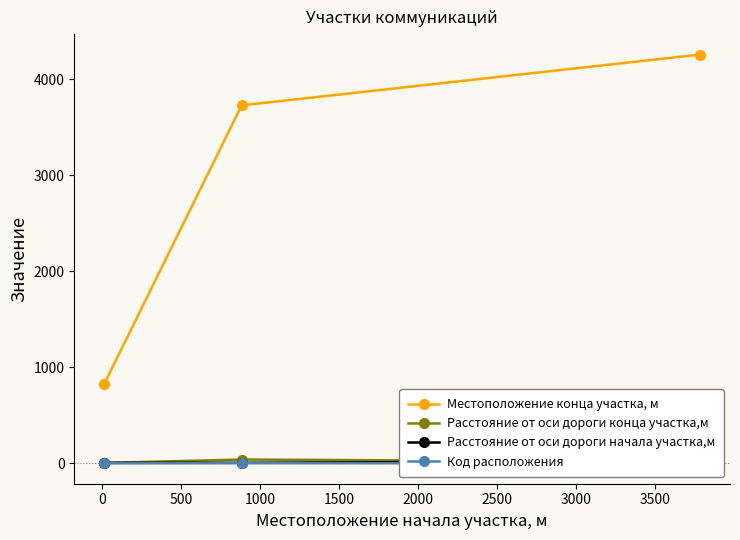

Is it true that Местоположение конца участка, м equals 1089 at −500?

False